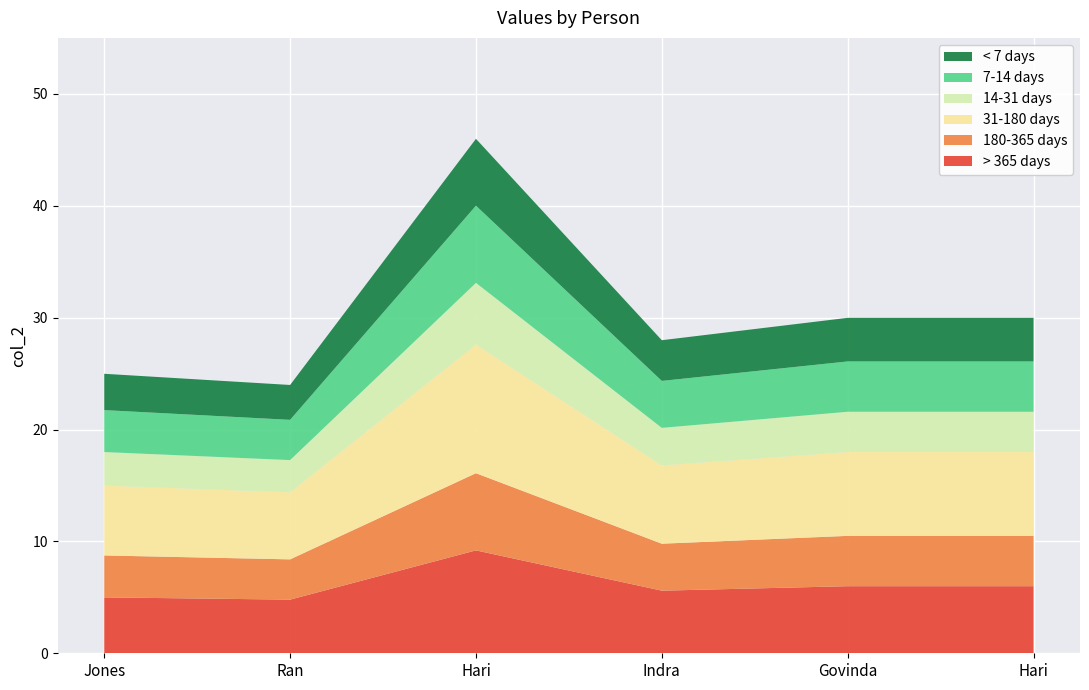

Reading right to left, what are all the values shown in this chart?

Hari=30.0	Govinda=30.0	Indra=28.0	Hari=46.0	Ran=24.0	Jones=25.0